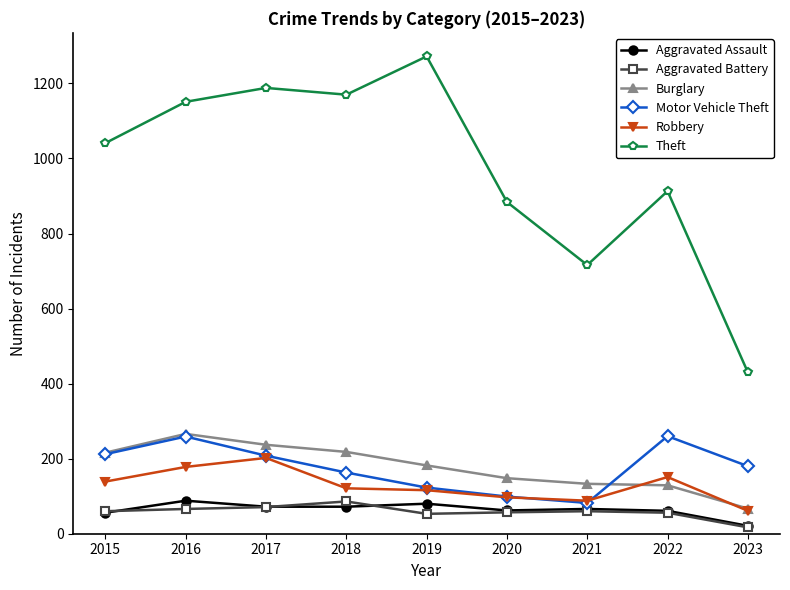

What is the total value across all series at 2018?

1830